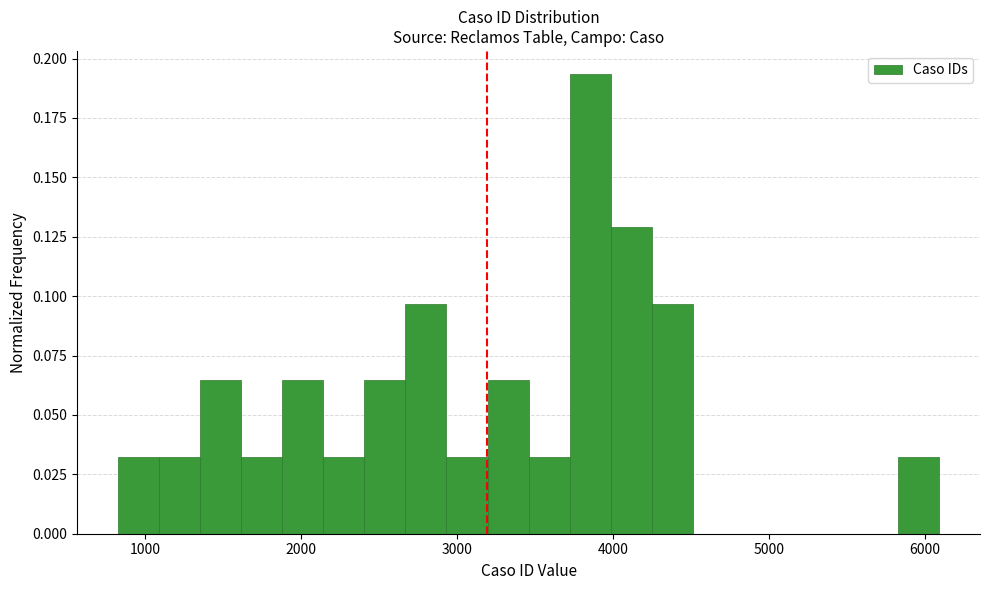

Read against the x-axis, roughly where is the centre of the tallest bar?

3900